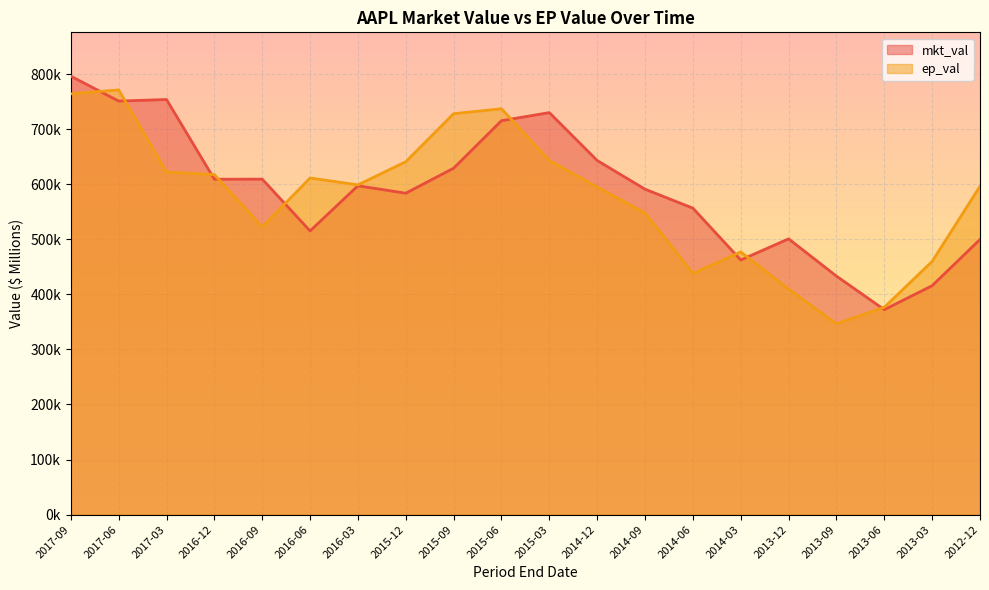

After their last crossing, which series has the higher values: mkt_val or ep_val?

ep_val